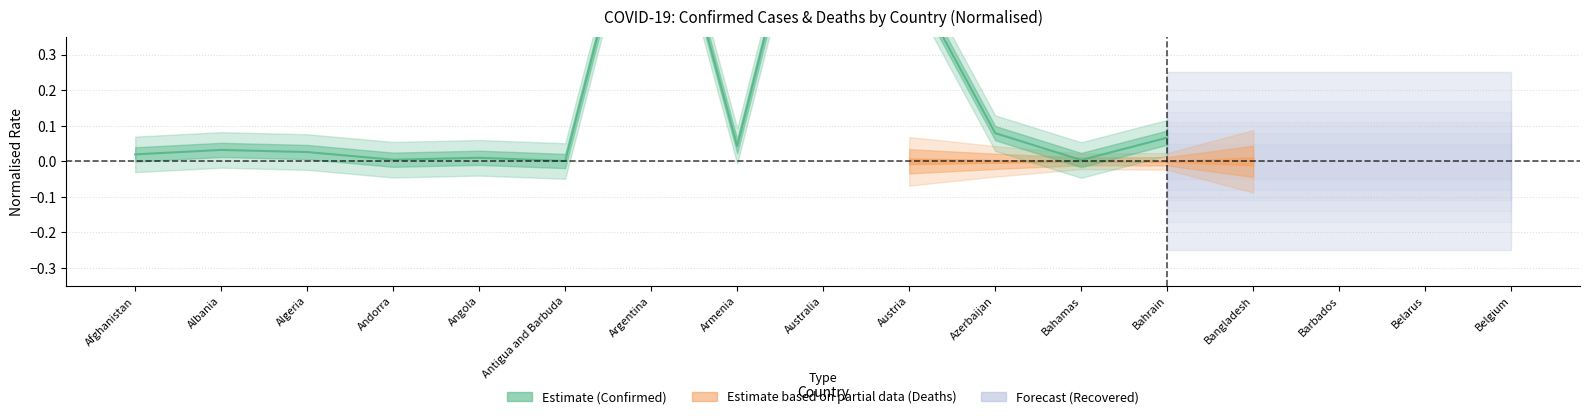

What is the maximum value shown in the chart?

1.0